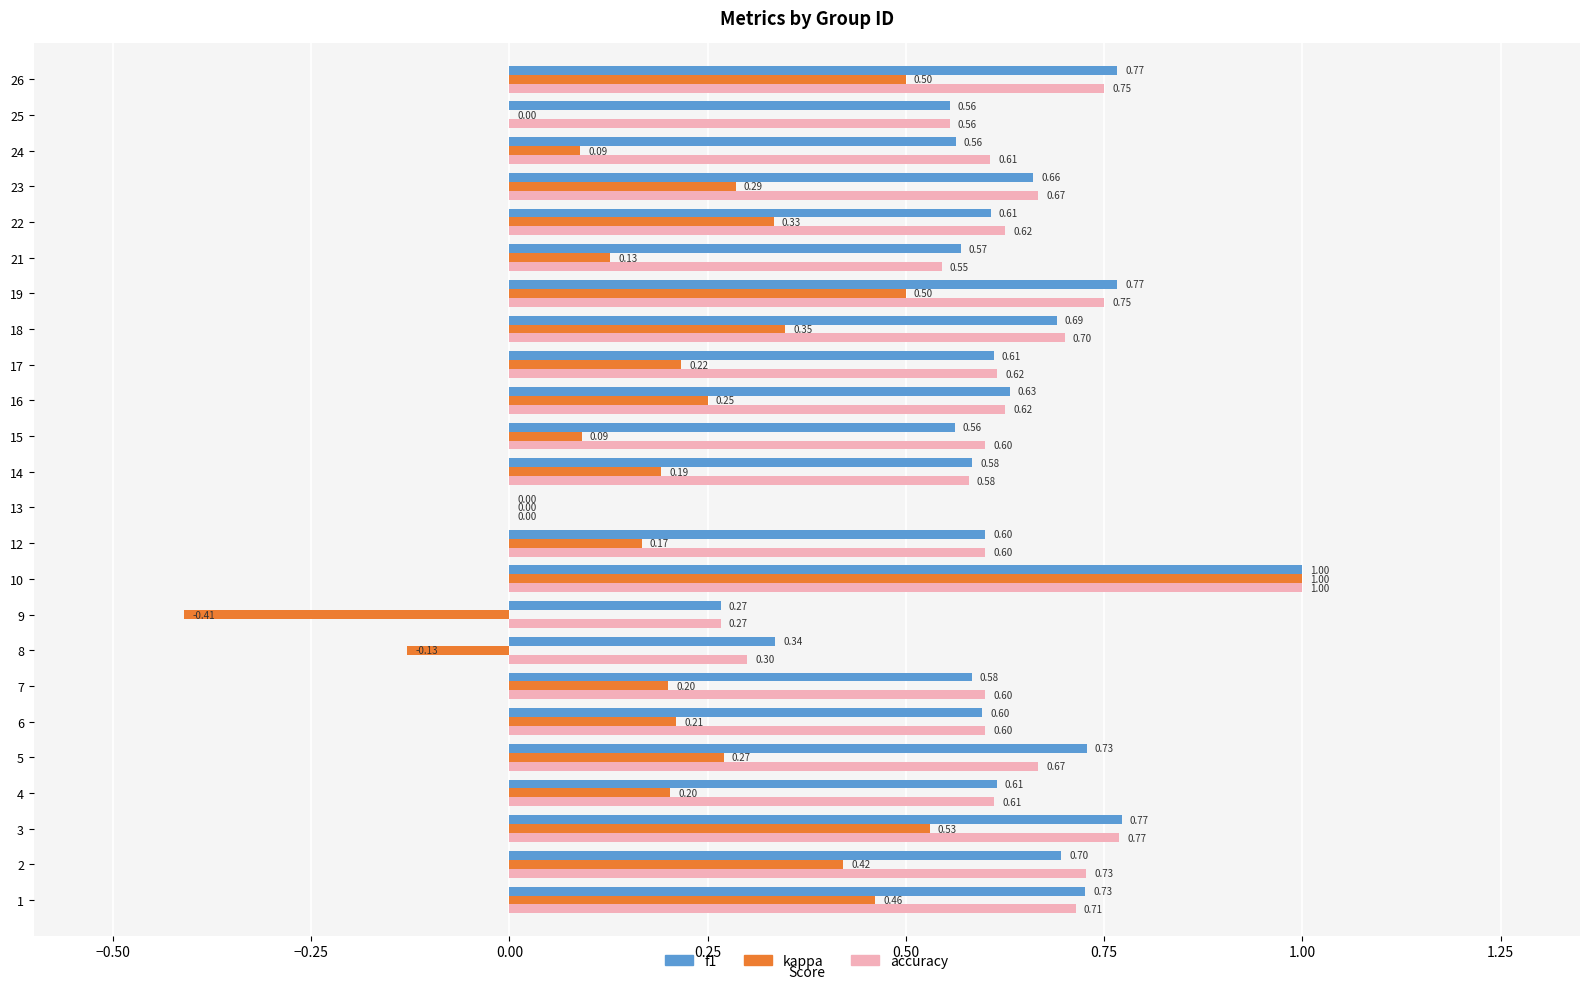

Between 2 and 17, which series saw the biggest shift?

kappa